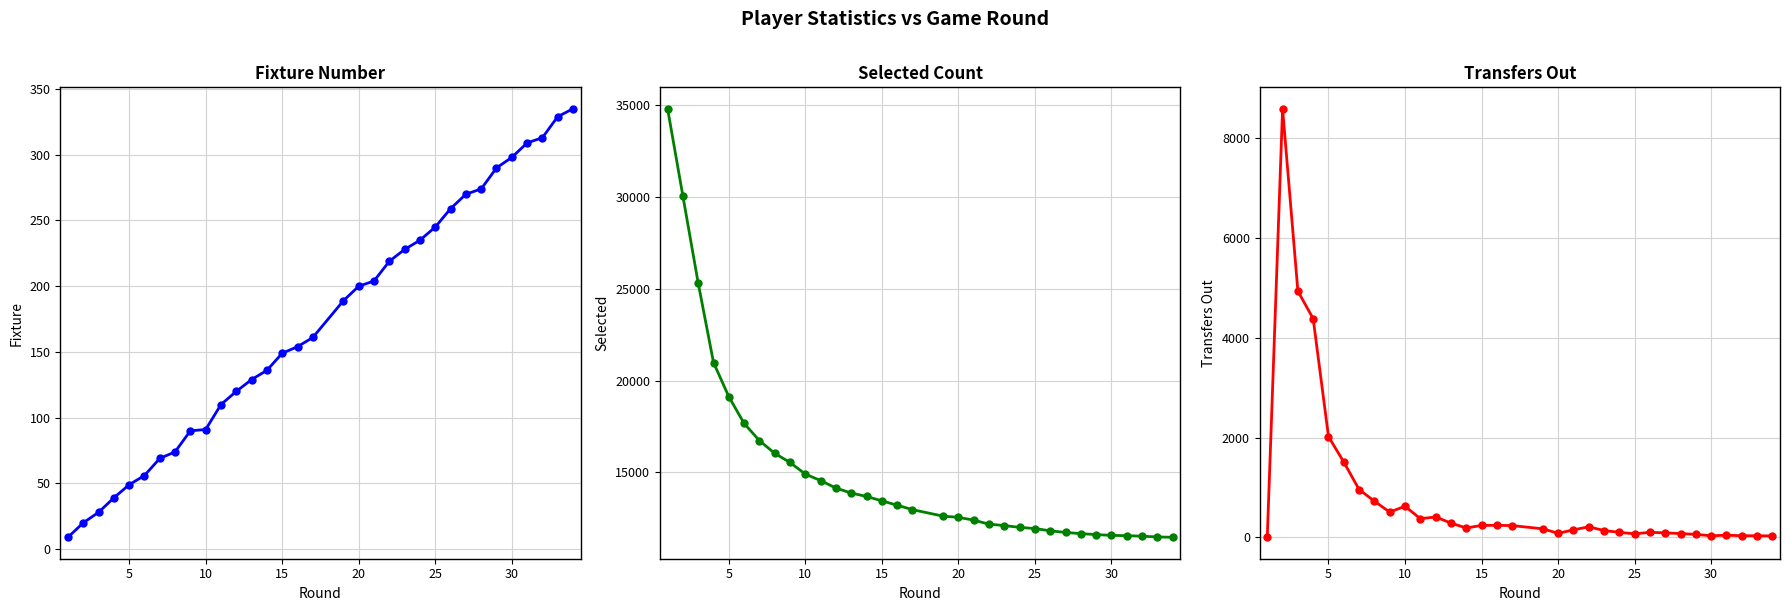

Is the value of fixture at 31 greater than the value of selected at 31?

No